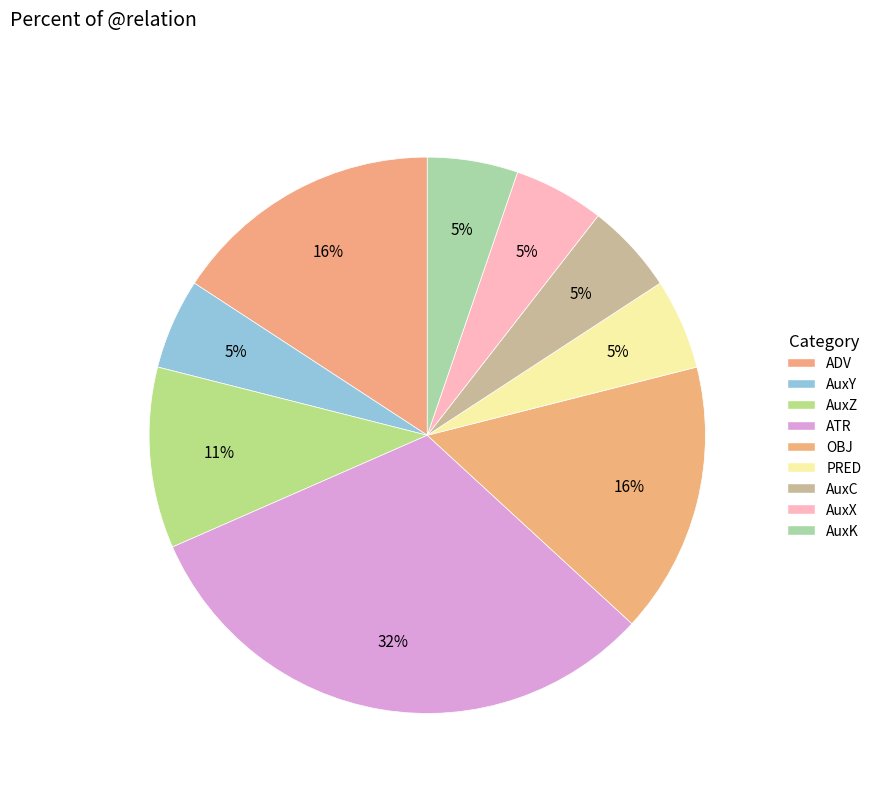

Which category has the smallest portion of the pie?

AuxY